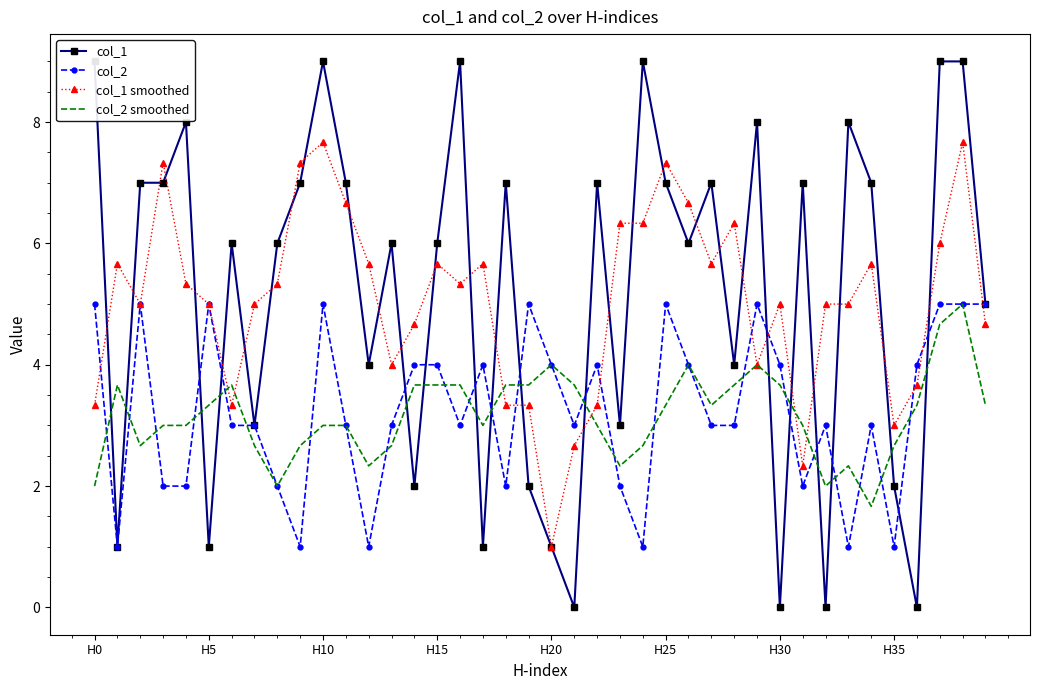

What is the value of the col_1 smoothed point at the 29th from the left?

6.3